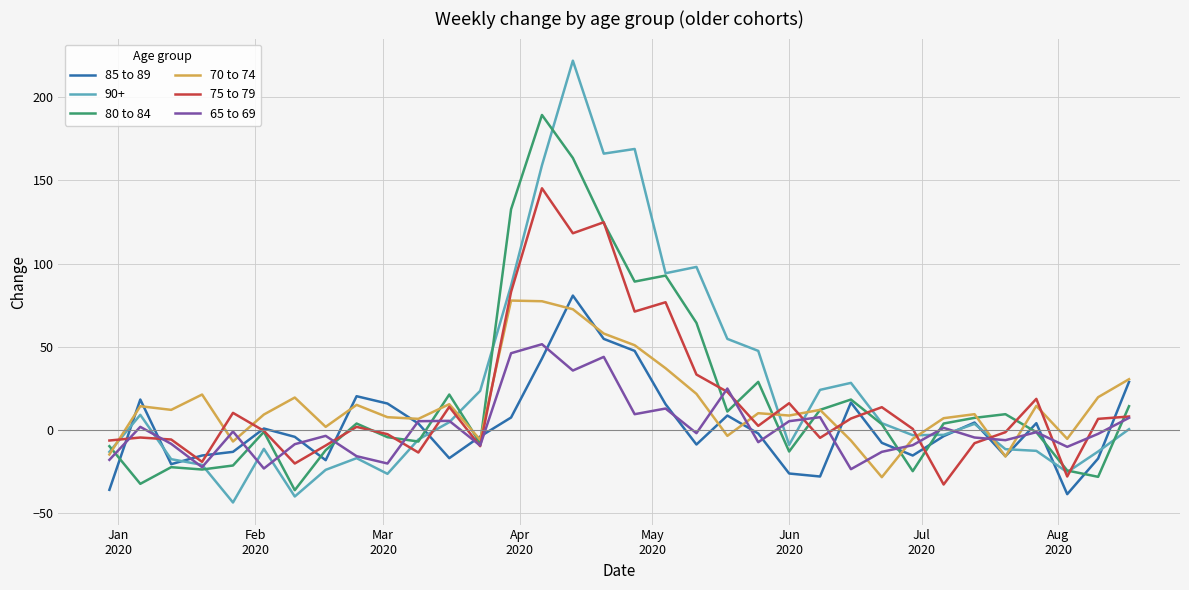

What is the minimum value for 80 to 84?

-36.0